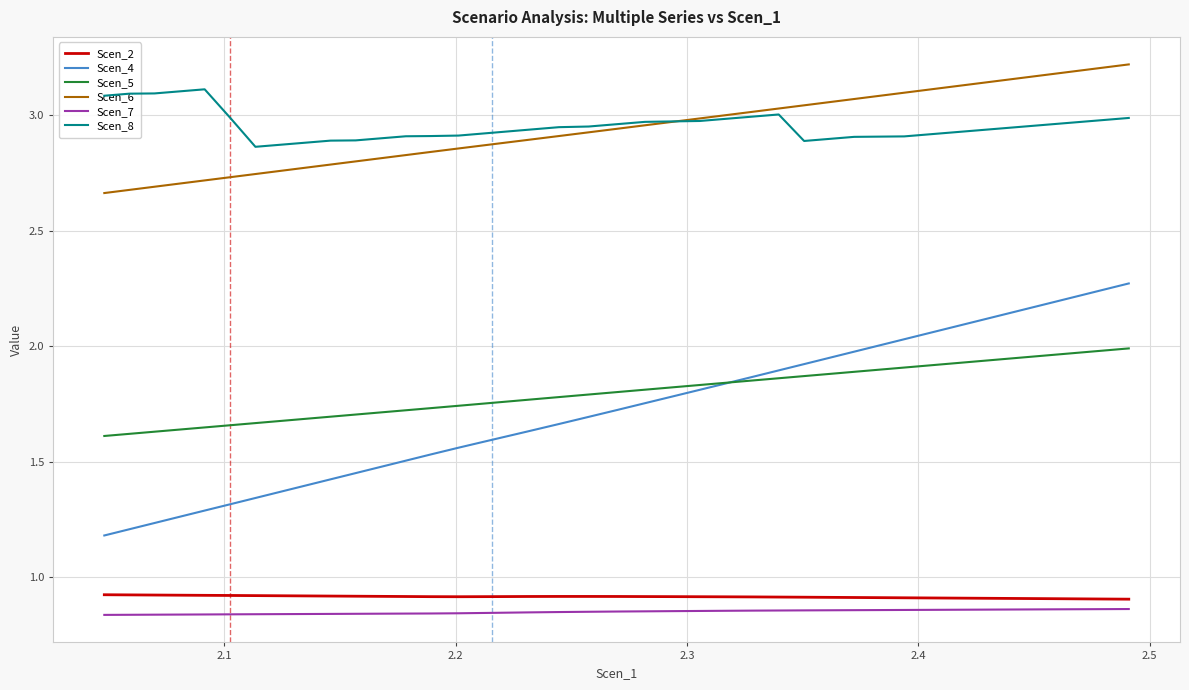

Which series has the largest range (max minus min)?

Scen_4